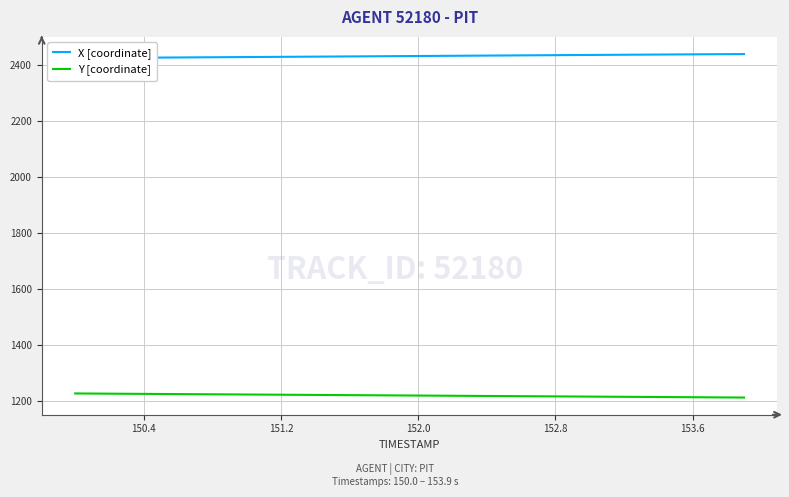

Is it true that Y [coordinate] equals 1214.8 at 152.8?

True